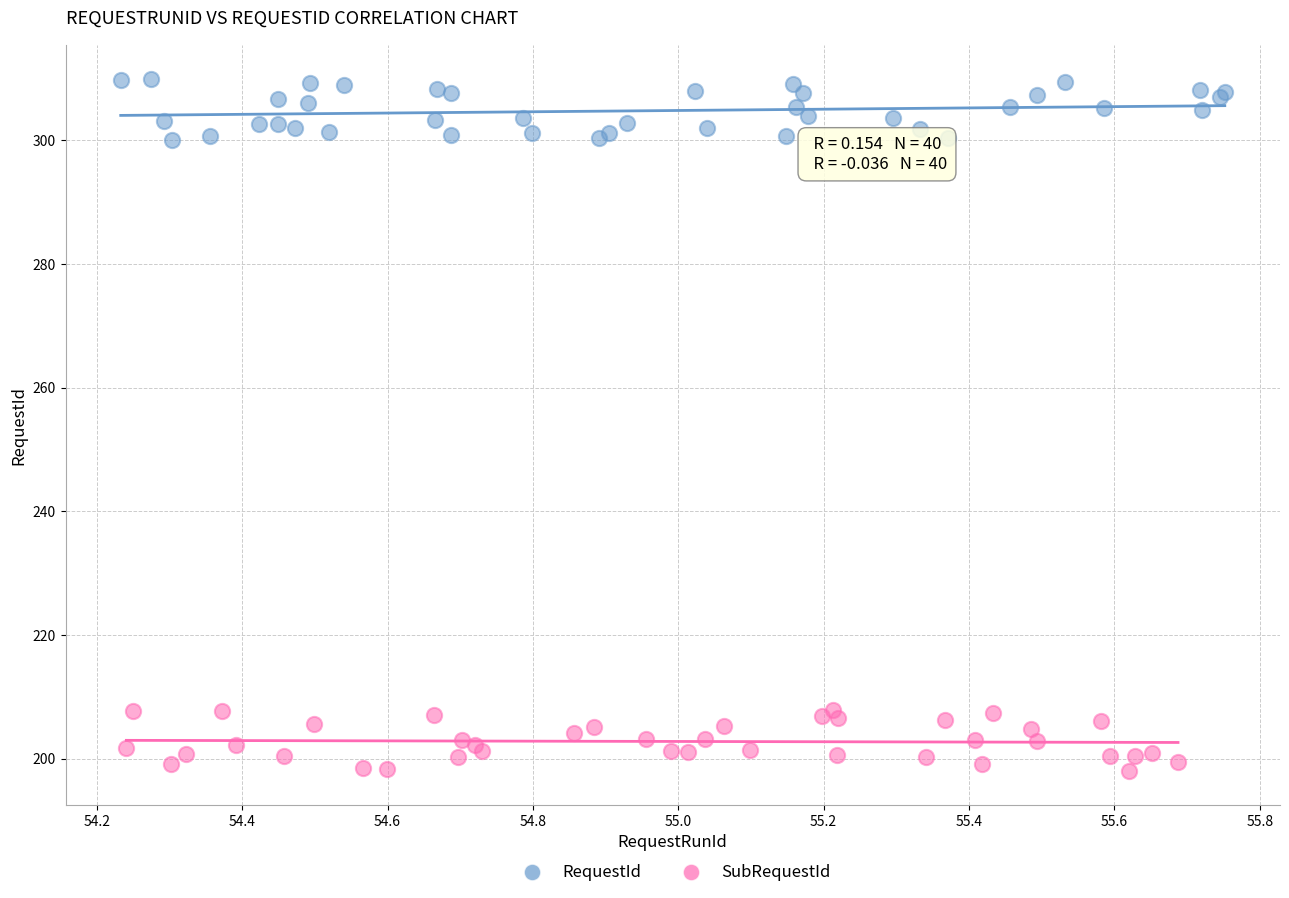

Which series reaches the maximum Y coordinate?

RequestId